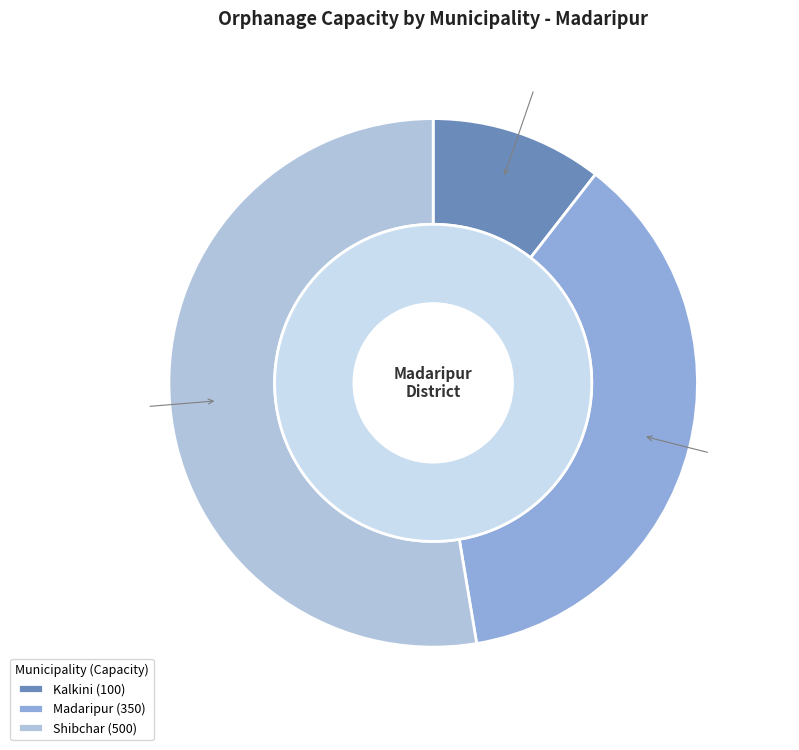

Does any single category account for the majority?

Yes